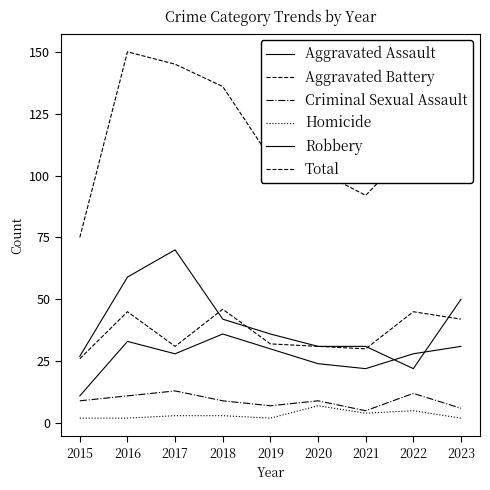

Is the value of Criminal Sexual Assault at 2018 greater than the value of Homicide at 2017?

Yes